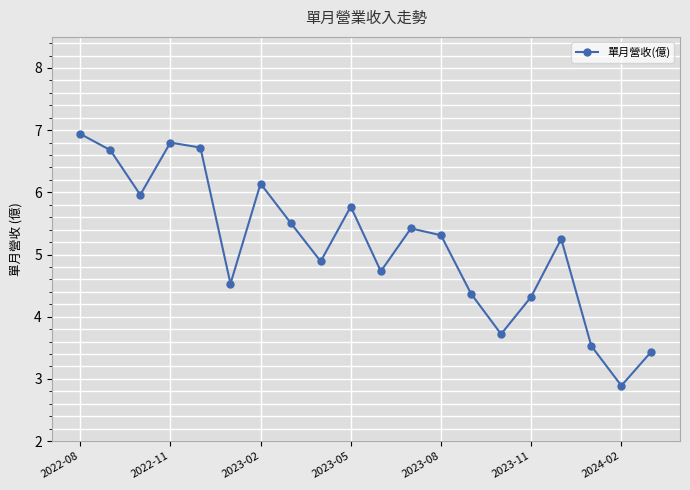

What is the average value?

5.1